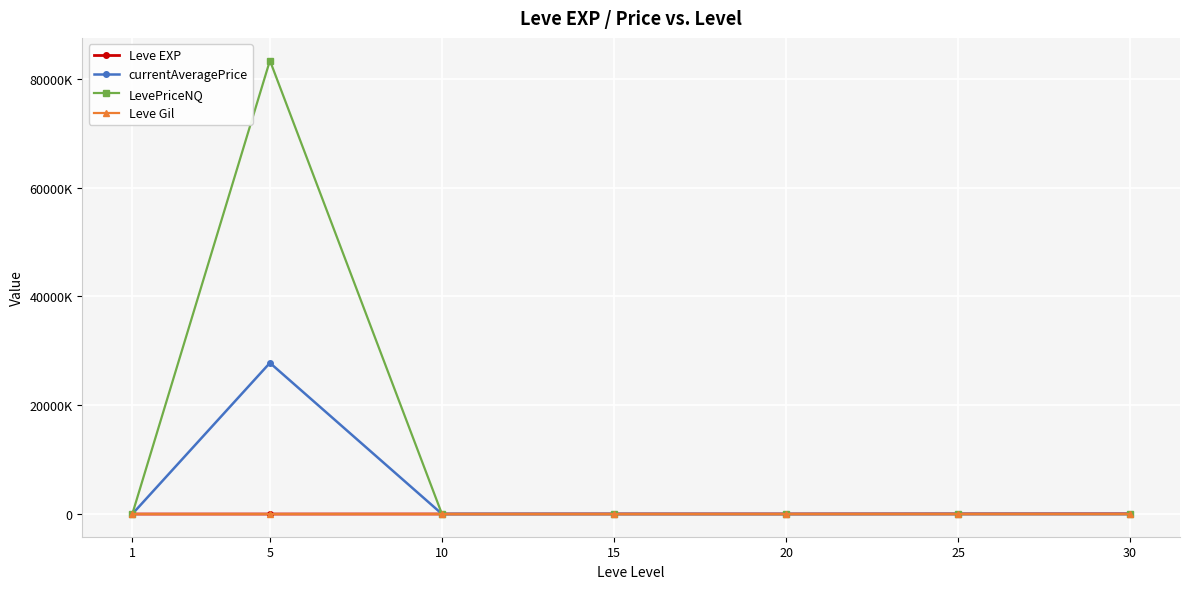

What are all the series names shown in the legend?

Leve EXP, currentAveragePrice, LevePriceNQ, Leve Gil